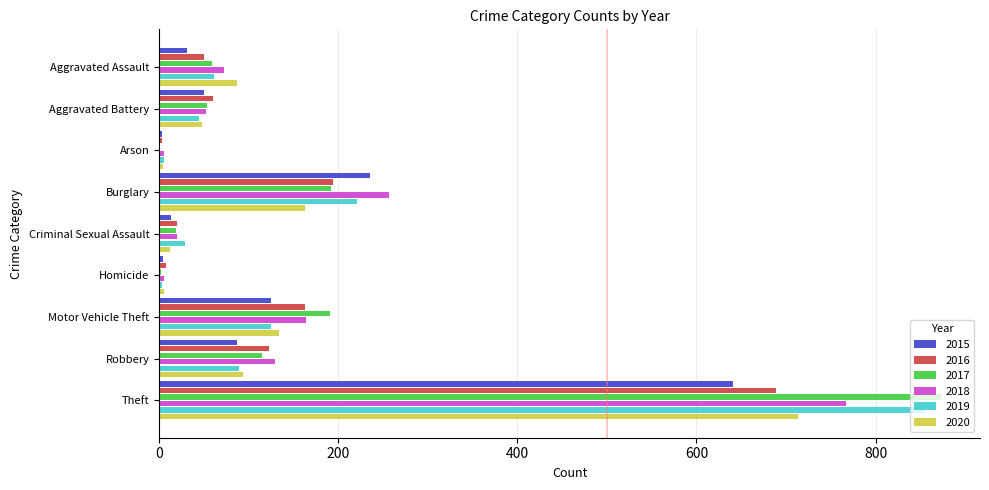

Is the value of 2019 at Theft greater than the value of 2020 at Motor Vehicle Theft?

Yes